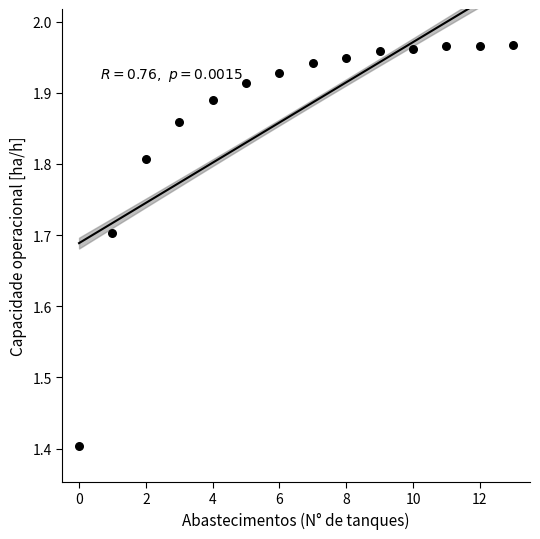

What is the range of Y values (max minus min)?

0.6